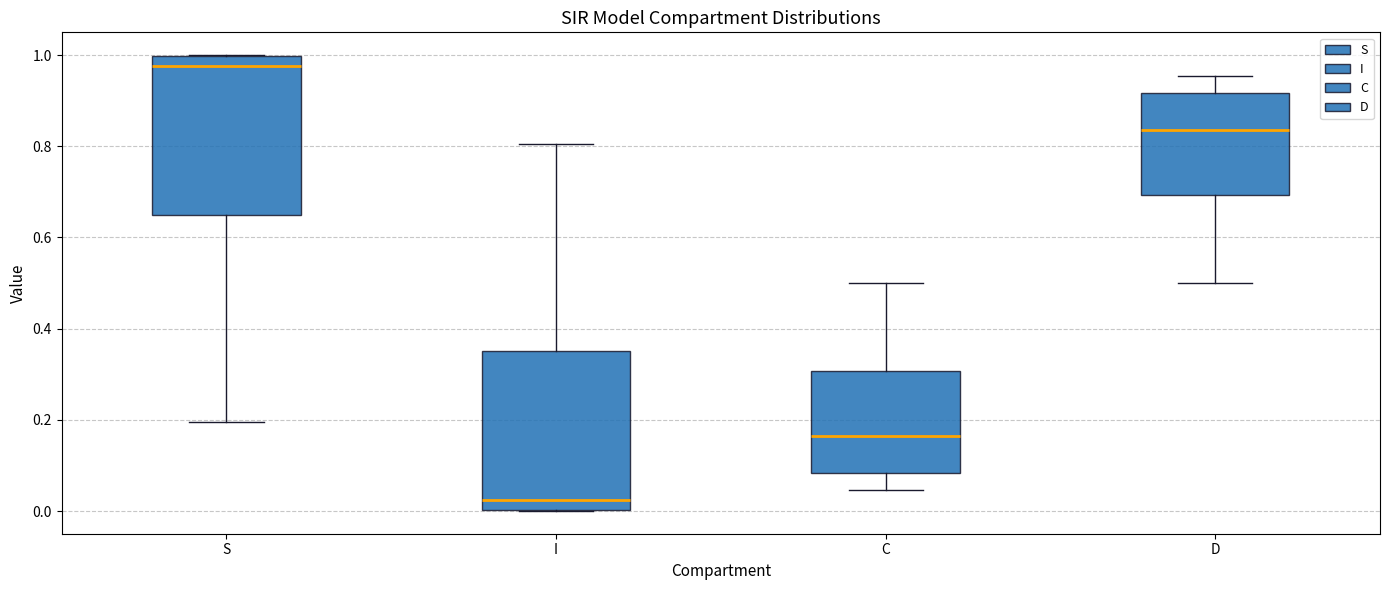

Which box's median line is the highest?

S